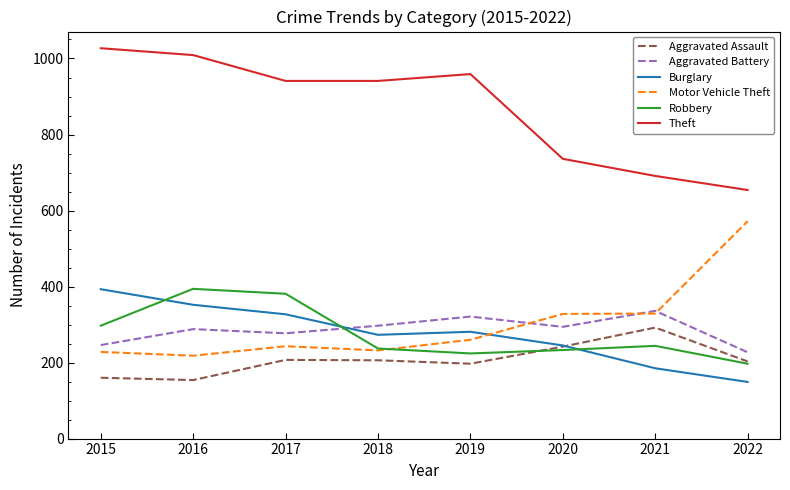

Is this an area chart (filled region under the line)?

No